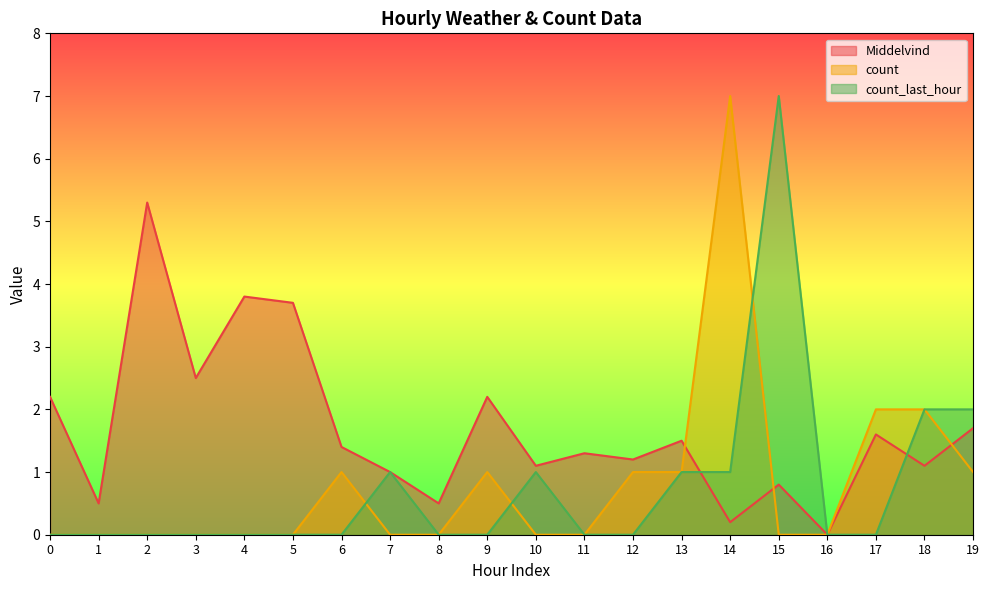

What is the spread (max minus min) of values at 13?

0.5